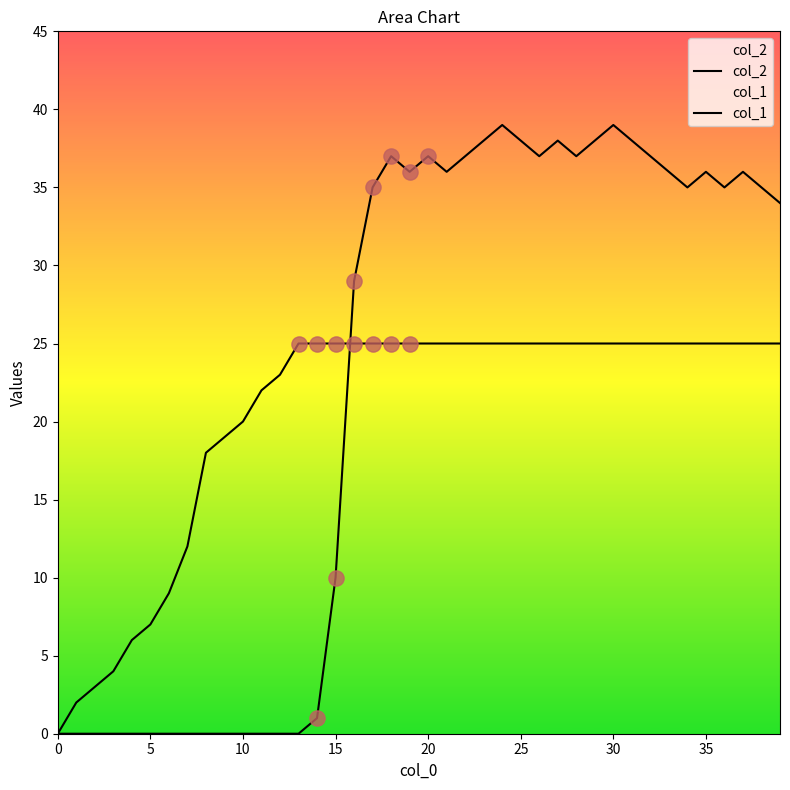

At how many categories does at least one series exceed 19?

30